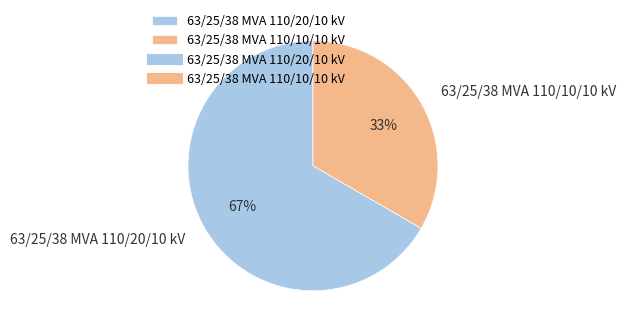

Count the number of slices in the pie.

2